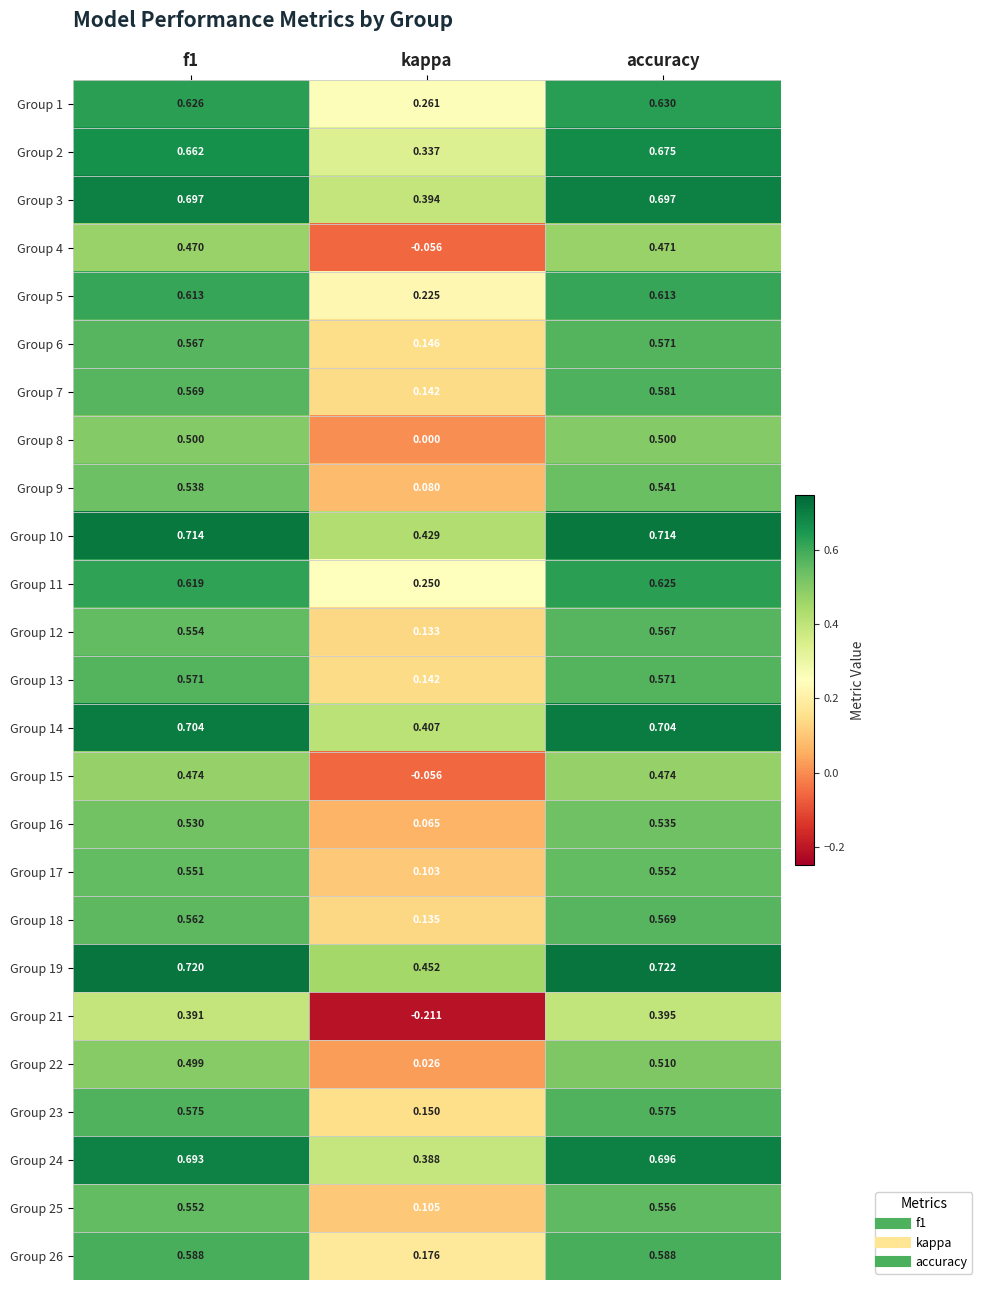

Which label corresponds to the largest value in the chart?

accuracy